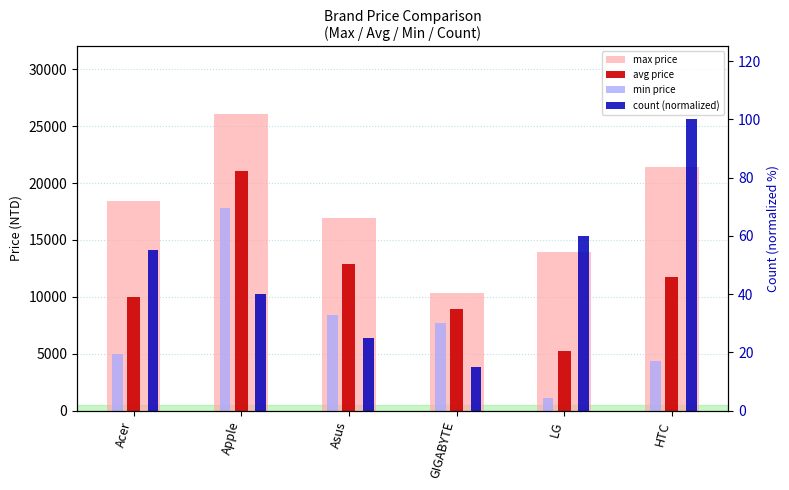

What is the average value of the count (normalized) series?

49.2